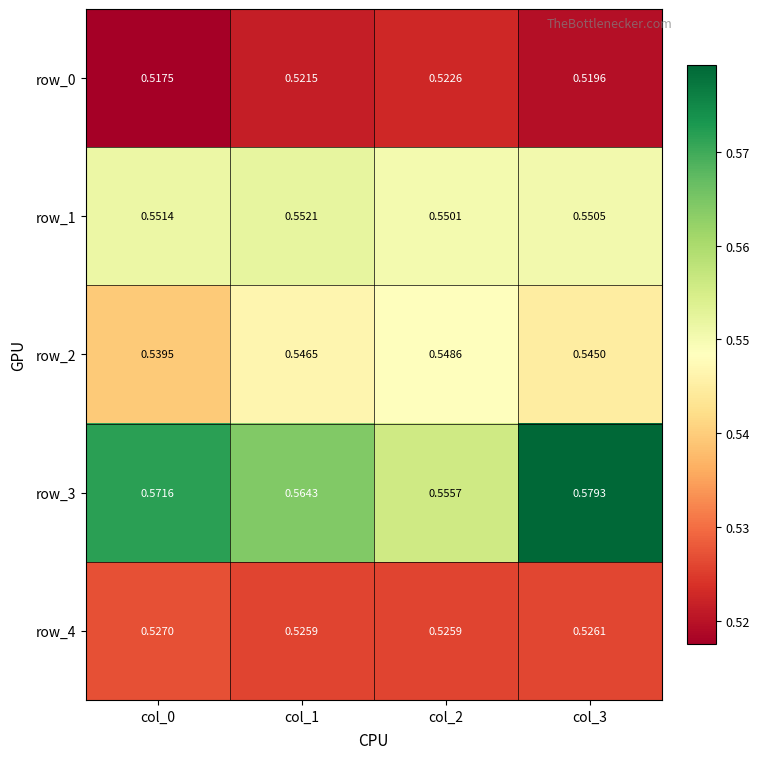

Which category has the lowest value in the row_2 series?

col_0